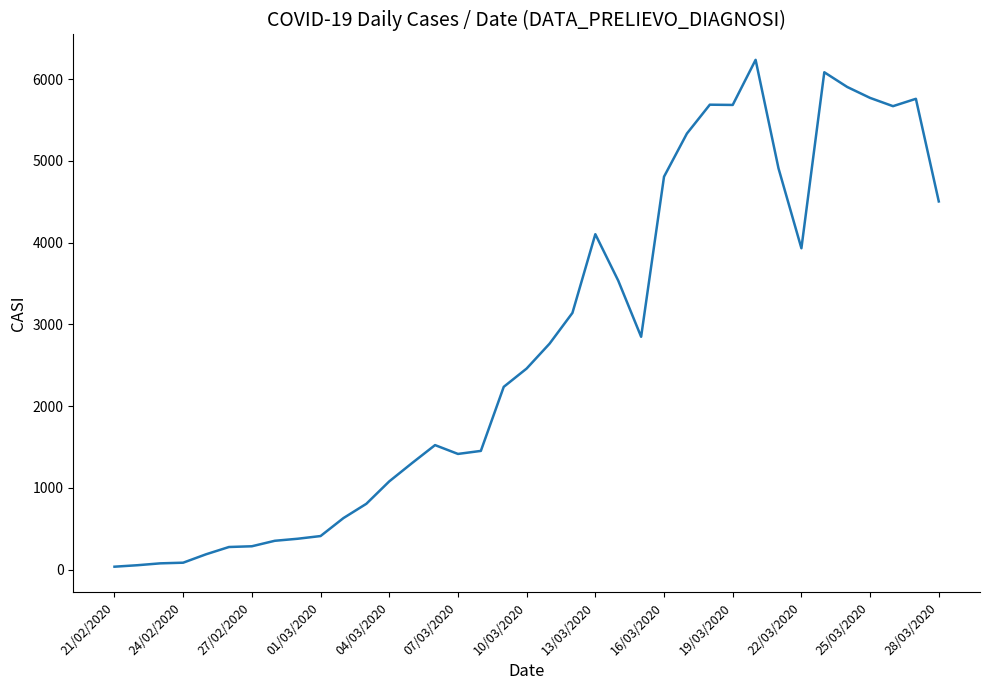

What is the greatest value displayed?

6238